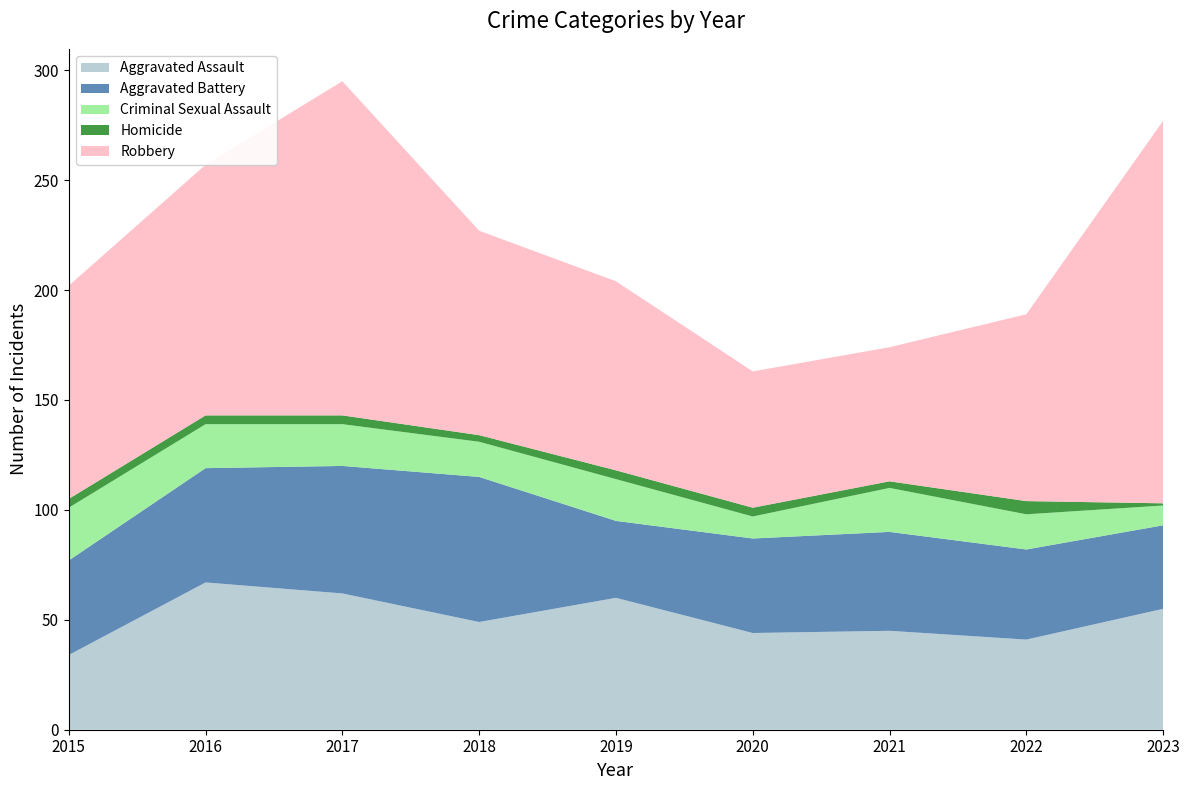

Reading left to right, transcribe all the data shown in this chart.

Aggravated Assault: 2015=34	2016=67	2017=62	2018=49	2019=60	2020=44	2021=45	2022=41	2023=55
Aggravated Battery: 2015=43	2016=52	2017=58	2018=66	2019=35	2020=43	2021=45	2022=41	2023=38
Criminal Sexual Assault: 2015=24	2016=20	2017=19	2018=16	2019=19	2020=10	2021=20	2022=16	2023=9
Homicide: 2015=4	2016=4	2017=4	2018=3	2019=4	2020=4	2021=3	2022=6	2023=1
Robbery: 2015=97	2016=114	2017=152	2018=93	2019=86	2020=62	2021=61	2022=85	2023=174